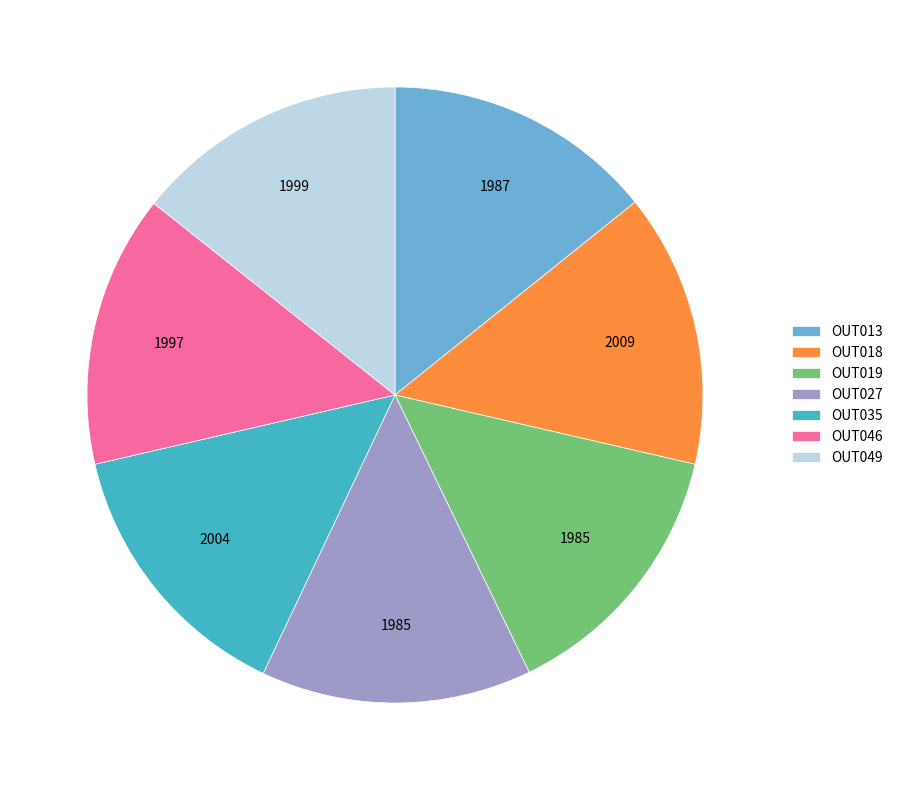

Do OUT035 and OUT018 together represent more than half of the pie?

No